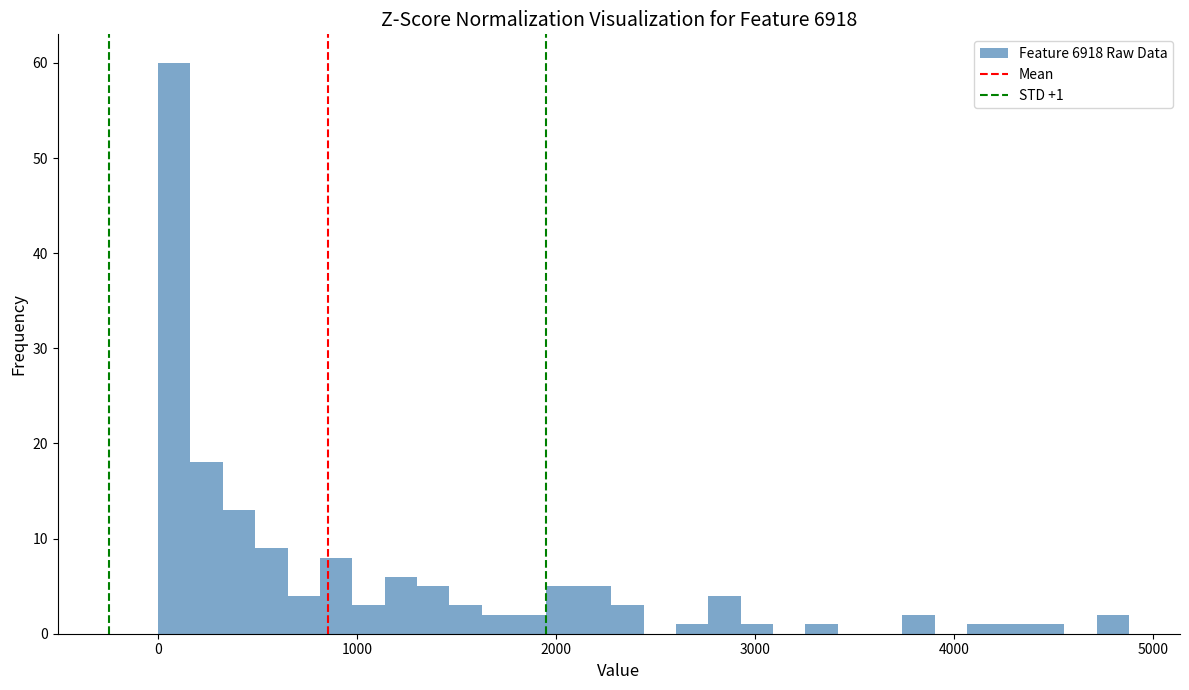

Read against the x-axis, roughly where is the centre of the tallest bar?

100